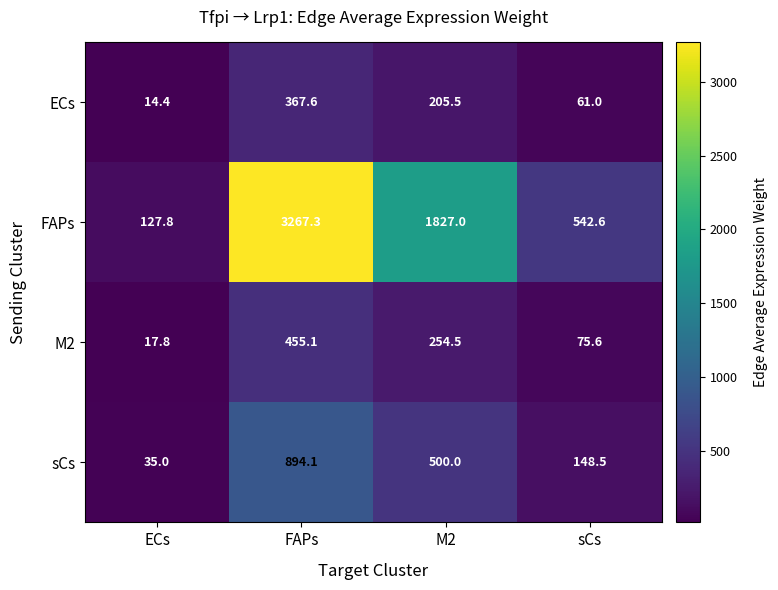

How many values in the ECs series are below 205?

2